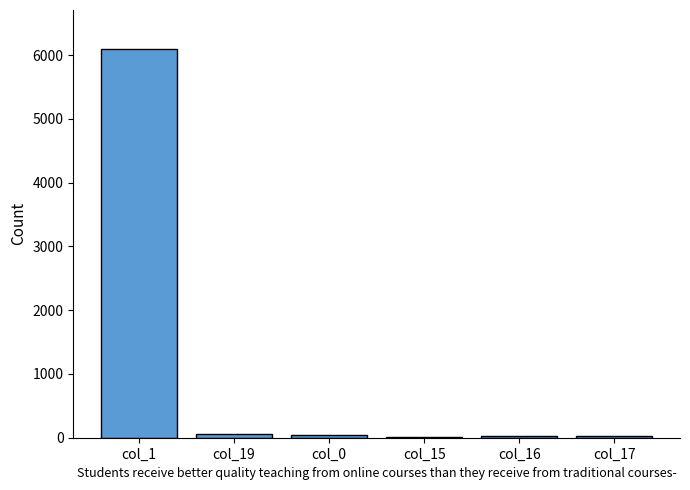

At which category does the chart reach its peak across all series?

col_1